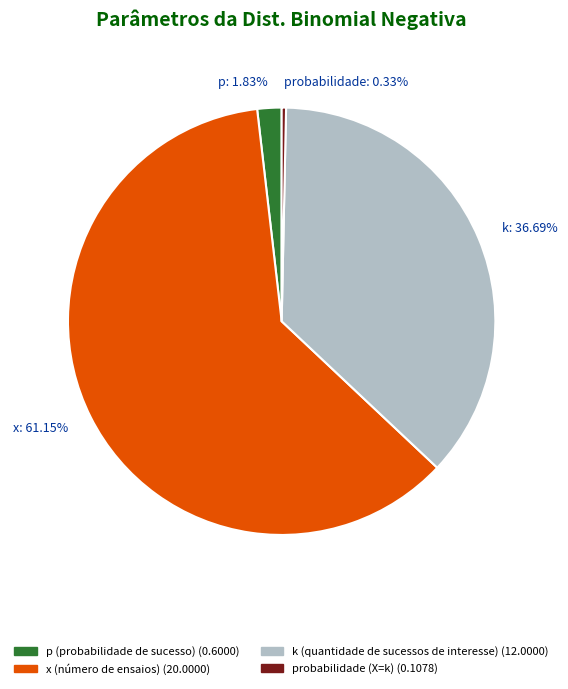

To the nearest percent, what is the difference between the largest and smallest slice percentages?

61%